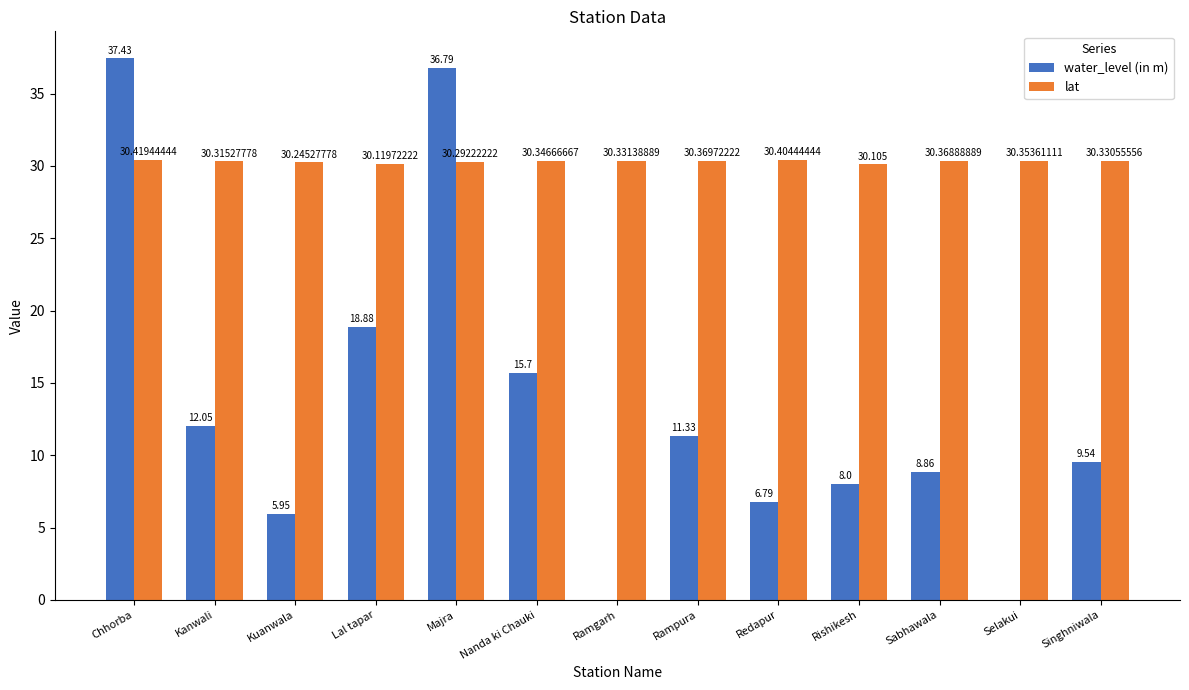

True or false: water_level (in m) has a value of 37.4 at Chhorba.

True